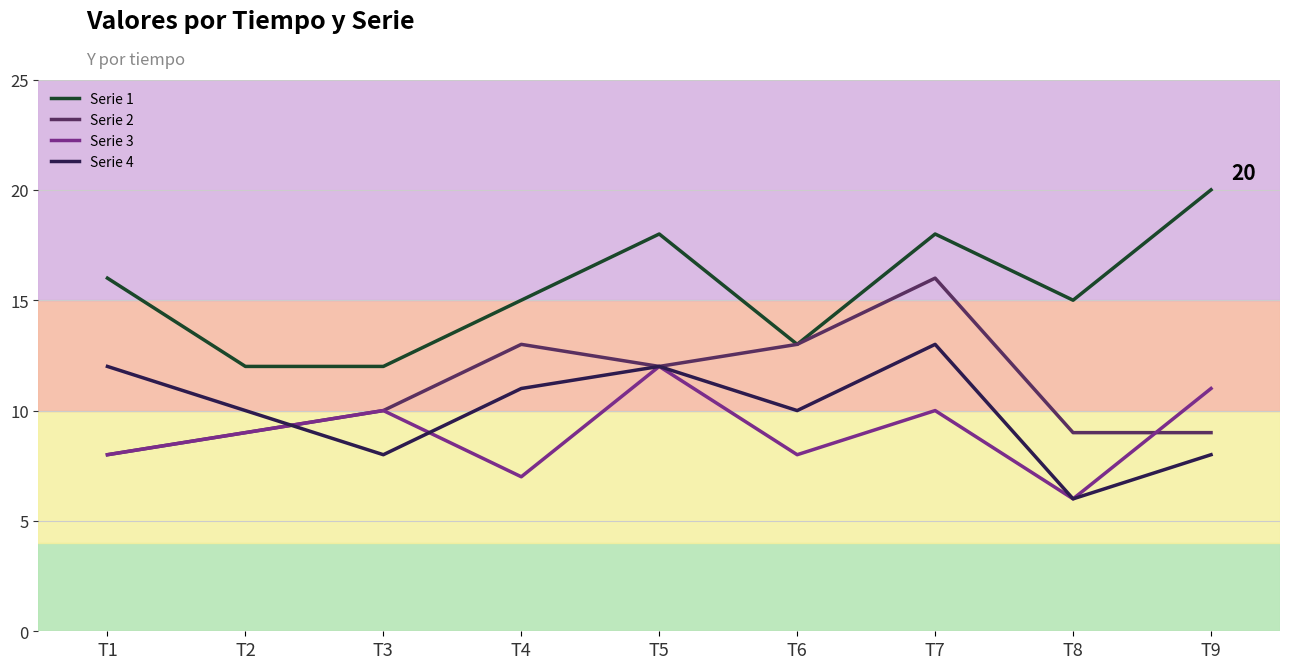

Reading left to right, extract all data points from this chart.

Serie 1: T1=16	T2=12	T3=12	T4=15	T5=18	T6=13	T7=18	T8=15	T9=20
Serie 2: T1=8	T2=9	T3=10	T4=13	T5=12	T6=13	T7=16	T8=9	T9=9
Serie 3: T1=8	T2=9	T3=10	T4=7	T5=12	T6=8	T7=10	T8=6	T9=11
Serie 4: T1=12	T2=10	T3=8	T4=11	T5=12	T6=10	T7=13	T8=6	T9=8